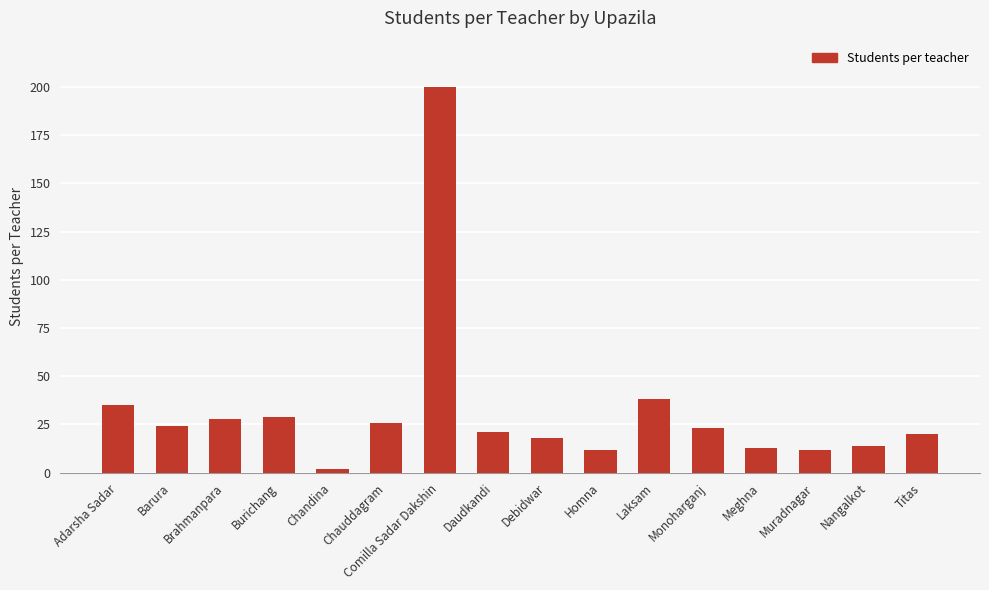

Reading left to right, what are all the values shown in this chart?

Adarsha Sadar=35	Barura=24	Brahmanpara=28	Burichang=29	Chandina=2	Chauddagram=26	Comilla Sadar Dakshin=200	Daudkandi=21	Debidwar=18	Homna=12	Laksam=38	Monoharganj=23	Meghna=13	Muradnagar=12	Nangalkot=14	Titas=20